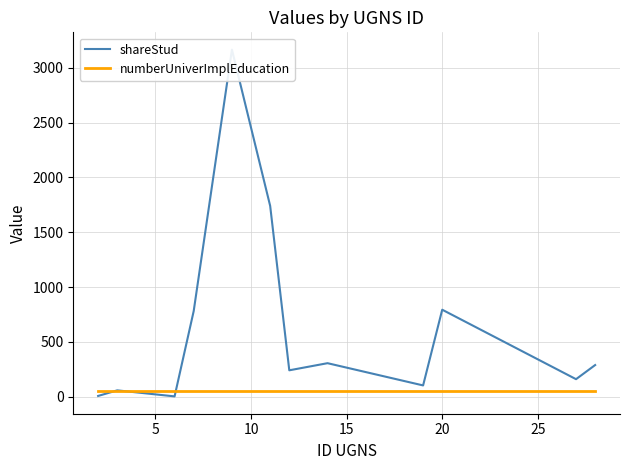

How many intersections are there between numberUniverImplEducation and shareStud?

3